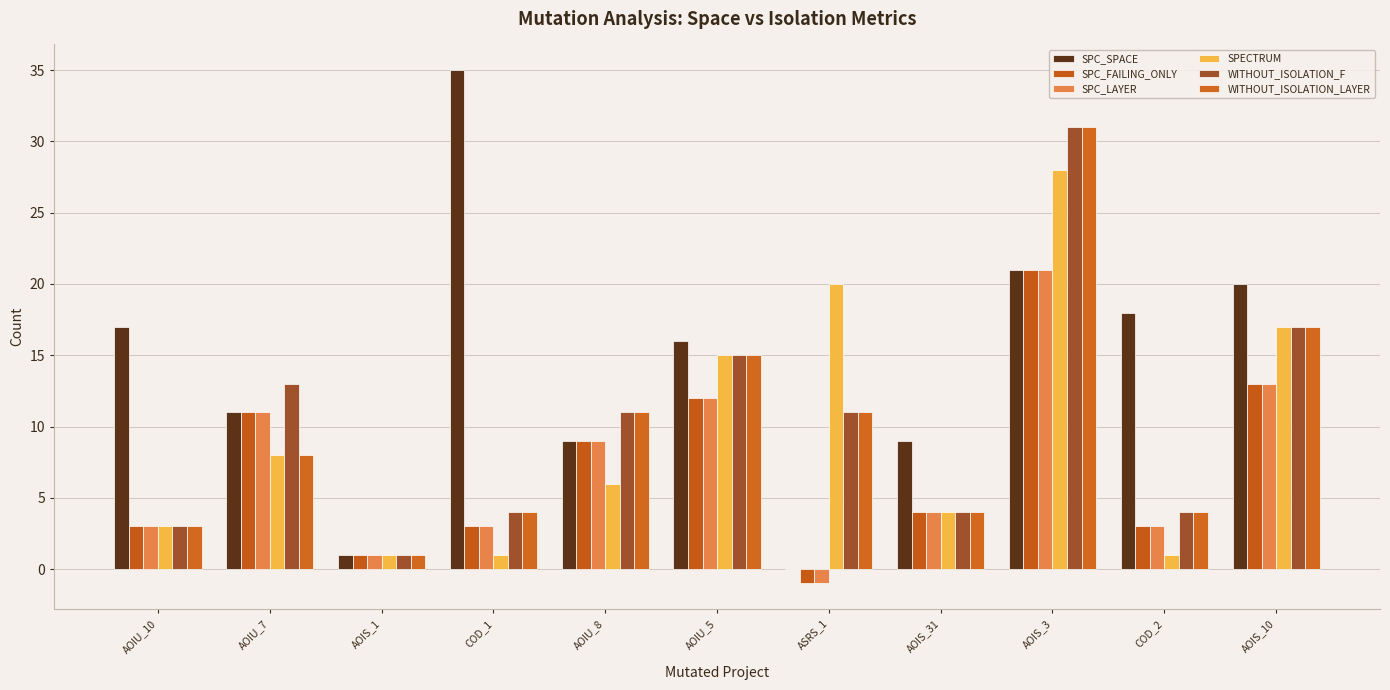

Reading left to right, extract all data points from this chart.

SPC_SPACE: AOIU_10=17	AOIU_7=11	AOIS_1=1	COD_1=35	AOIU_8=9	AOIU_5=16	ASRS_1=0	AOIS_31=9	AOIS_3=21	COD_2=18	AOIS_10=20
SPC_FAILING_ONLY: AOIU_10=3	AOIU_7=11	AOIS_1=1	COD_1=3	AOIU_8=9	AOIU_5=12	ASRS_1=-1	AOIS_31=4	AOIS_3=21	COD_2=3	AOIS_10=13
SPC_LAYER: AOIU_10=3	AOIU_7=11	AOIS_1=1	COD_1=3	AOIU_8=9	AOIU_5=12	ASRS_1=-1	AOIS_31=4	AOIS_3=21	COD_2=3	AOIS_10=13
SPECTRUM: AOIU_10=3	AOIU_7=8	AOIS_1=1	COD_1=1	AOIU_8=6	AOIU_5=15	ASRS_1=20	AOIS_31=4	AOIS_3=28	COD_2=1	AOIS_10=17
WITHOUT_ISOLATION_F: AOIU_10=3	AOIU_7=13	AOIS_1=1	COD_1=4	AOIU_8=11	AOIU_5=15	ASRS_1=11	AOIS_31=4	AOIS_3=31	COD_2=4	AOIS_10=17
WITHOUT_ISOLATION_LAYER: AOIU_10=3	AOIU_7=8	AOIS_1=1	COD_1=4	AOIU_8=11	AOIU_5=15	ASRS_1=11	AOIS_31=4	AOIS_3=31	COD_2=4	AOIS_10=17